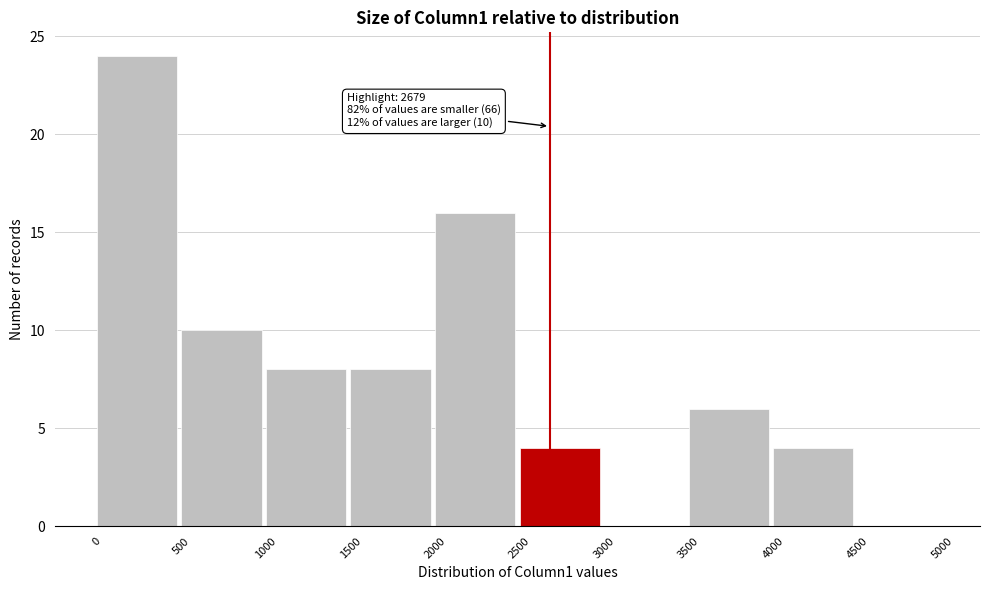

Over which range of the x-axis is the bar tallest?

0 to 500